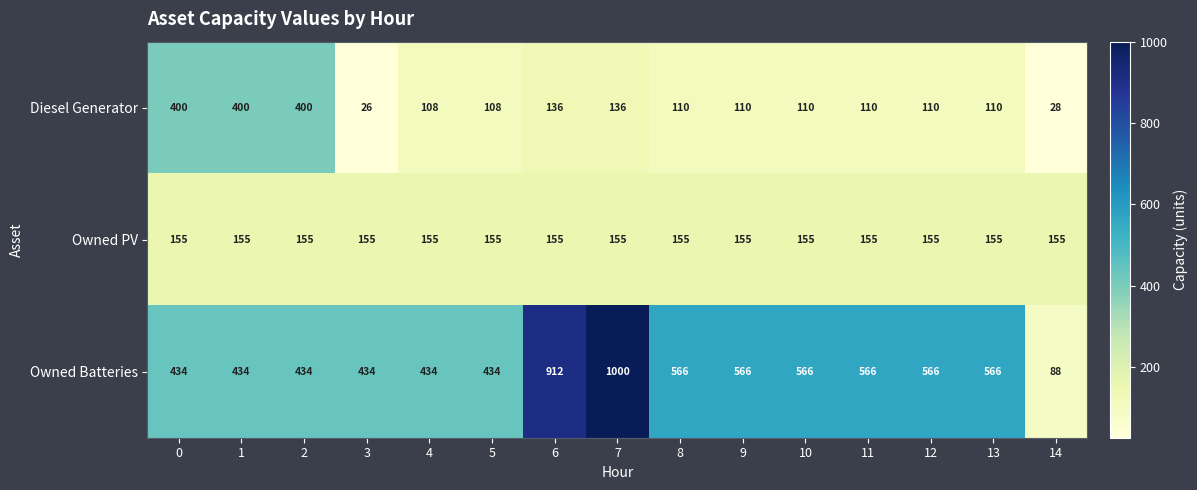

List the series in order of their peak value, highest first.

Owned Batteries, Diesel Generator, Owned PV